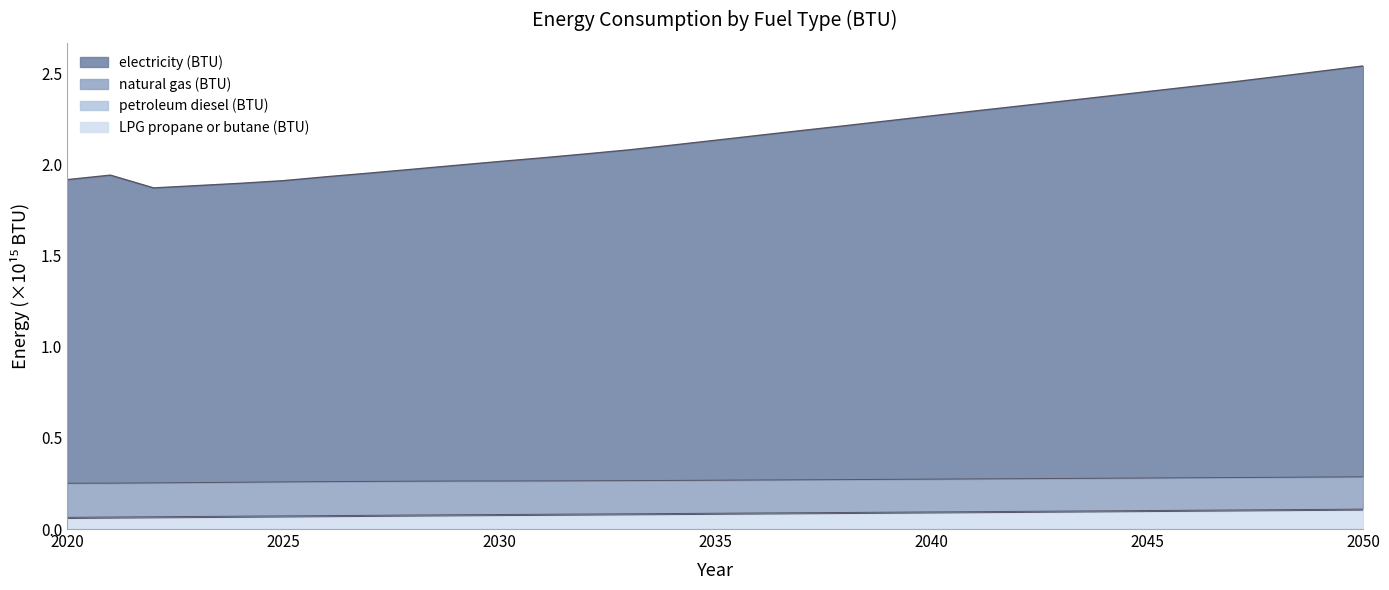

How many lines are shown in the chart?

4